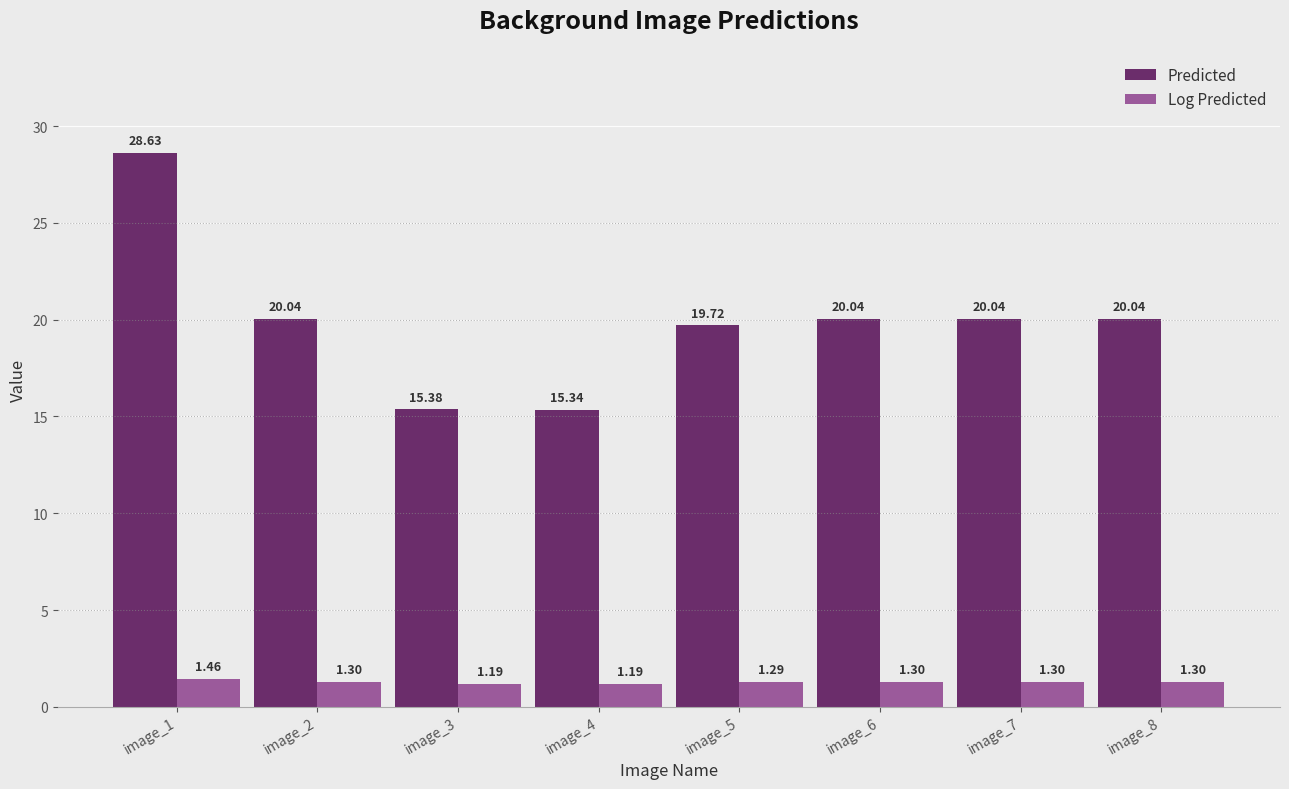

Rank the series by their maximum value, from highest to lowest.

Predicted, Log Predicted